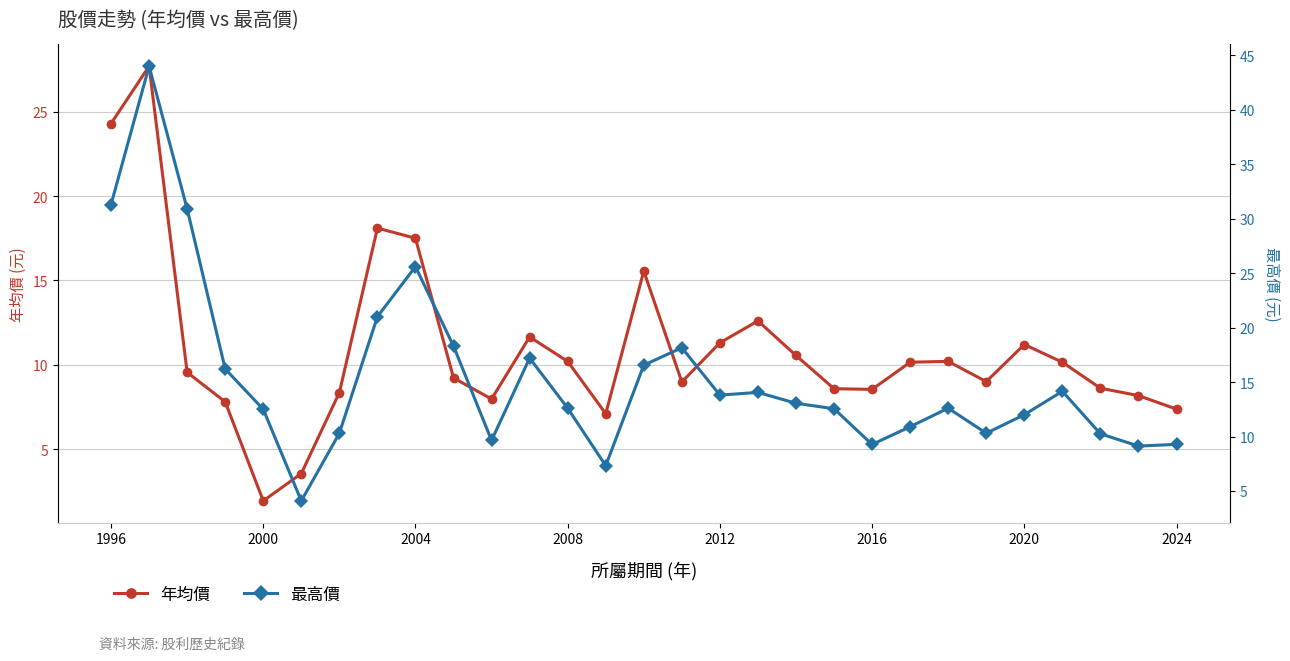

Is this an area chart (filled region under the line)?

No